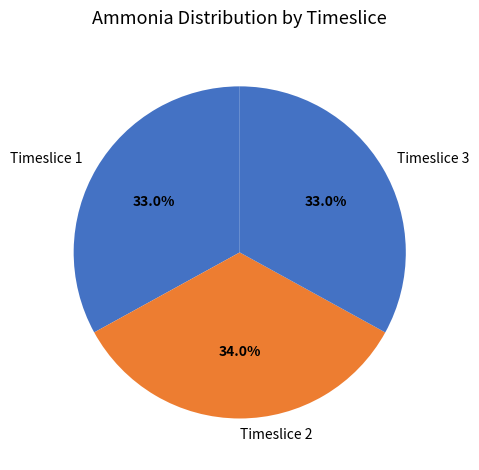

To the nearest percent, what is the difference between the largest and smallest slice percentages?

1%